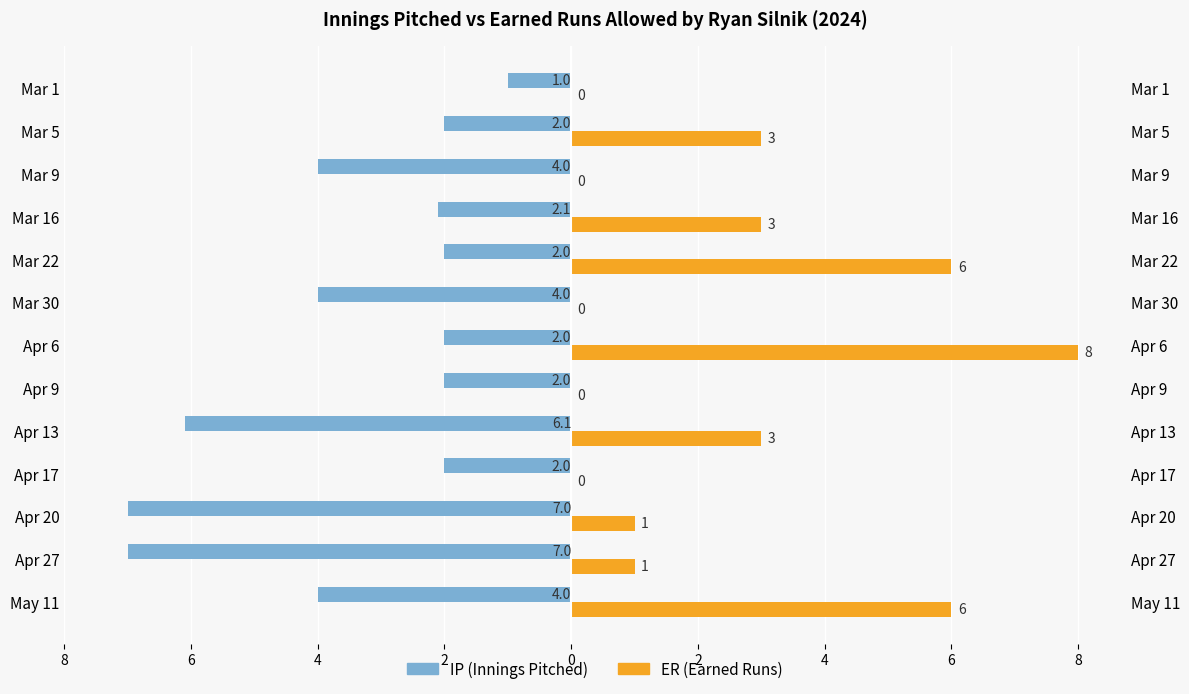

True or false: IP has a value of -0.5 at Mar 1.

False